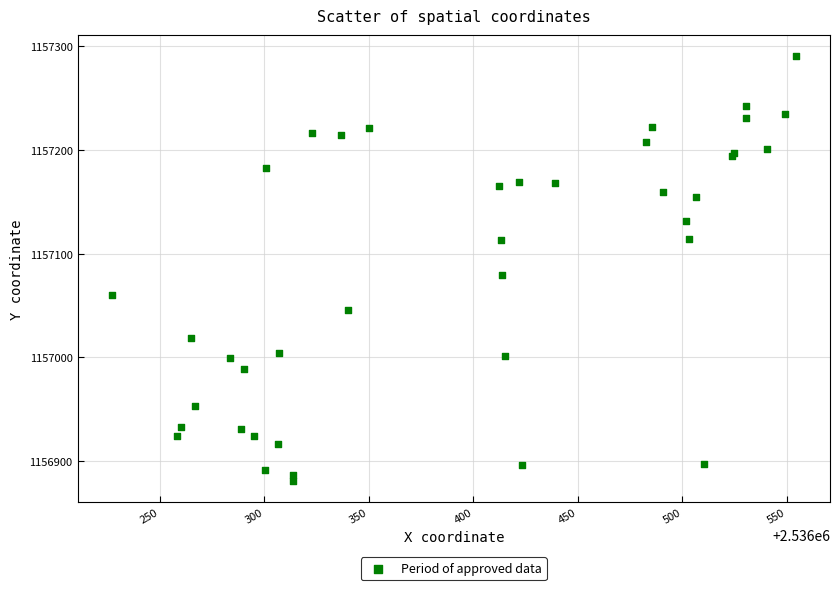

What Y value in the scatter plot is closest to 1157085?

1157079.4